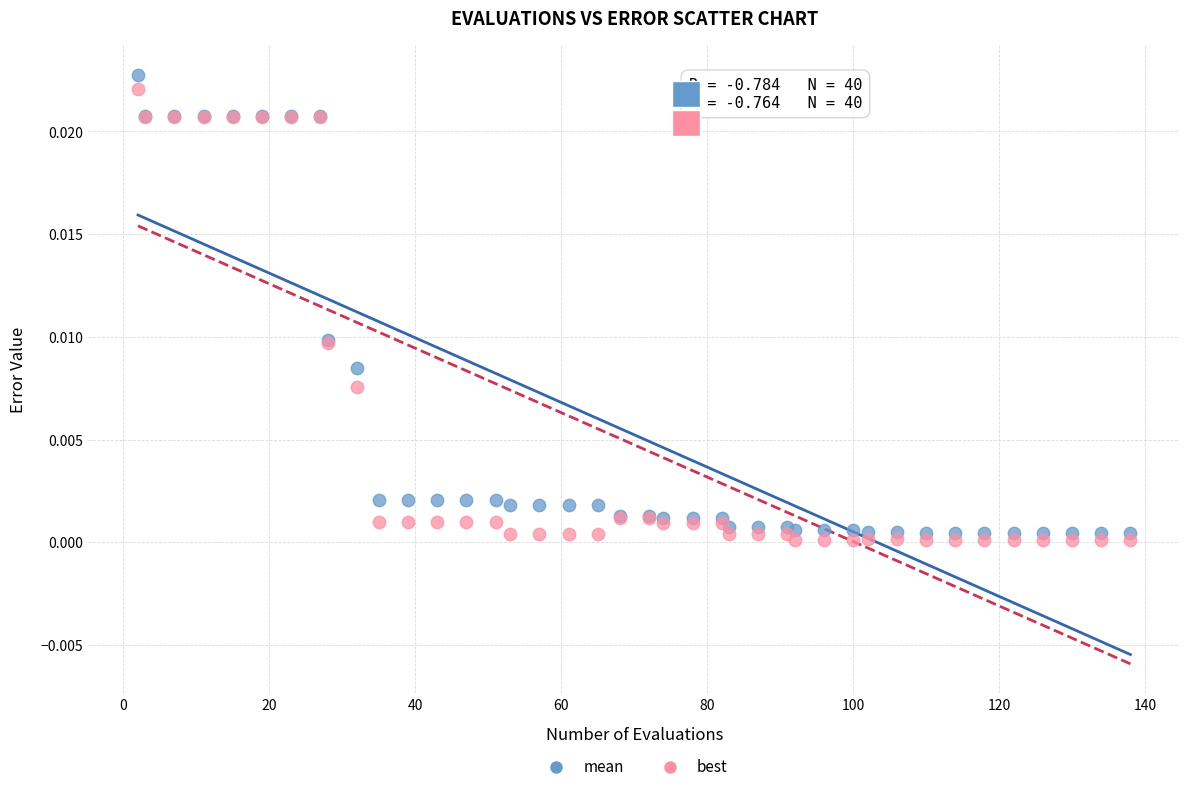

Which series has the largest Y range (max minus min)?

mean